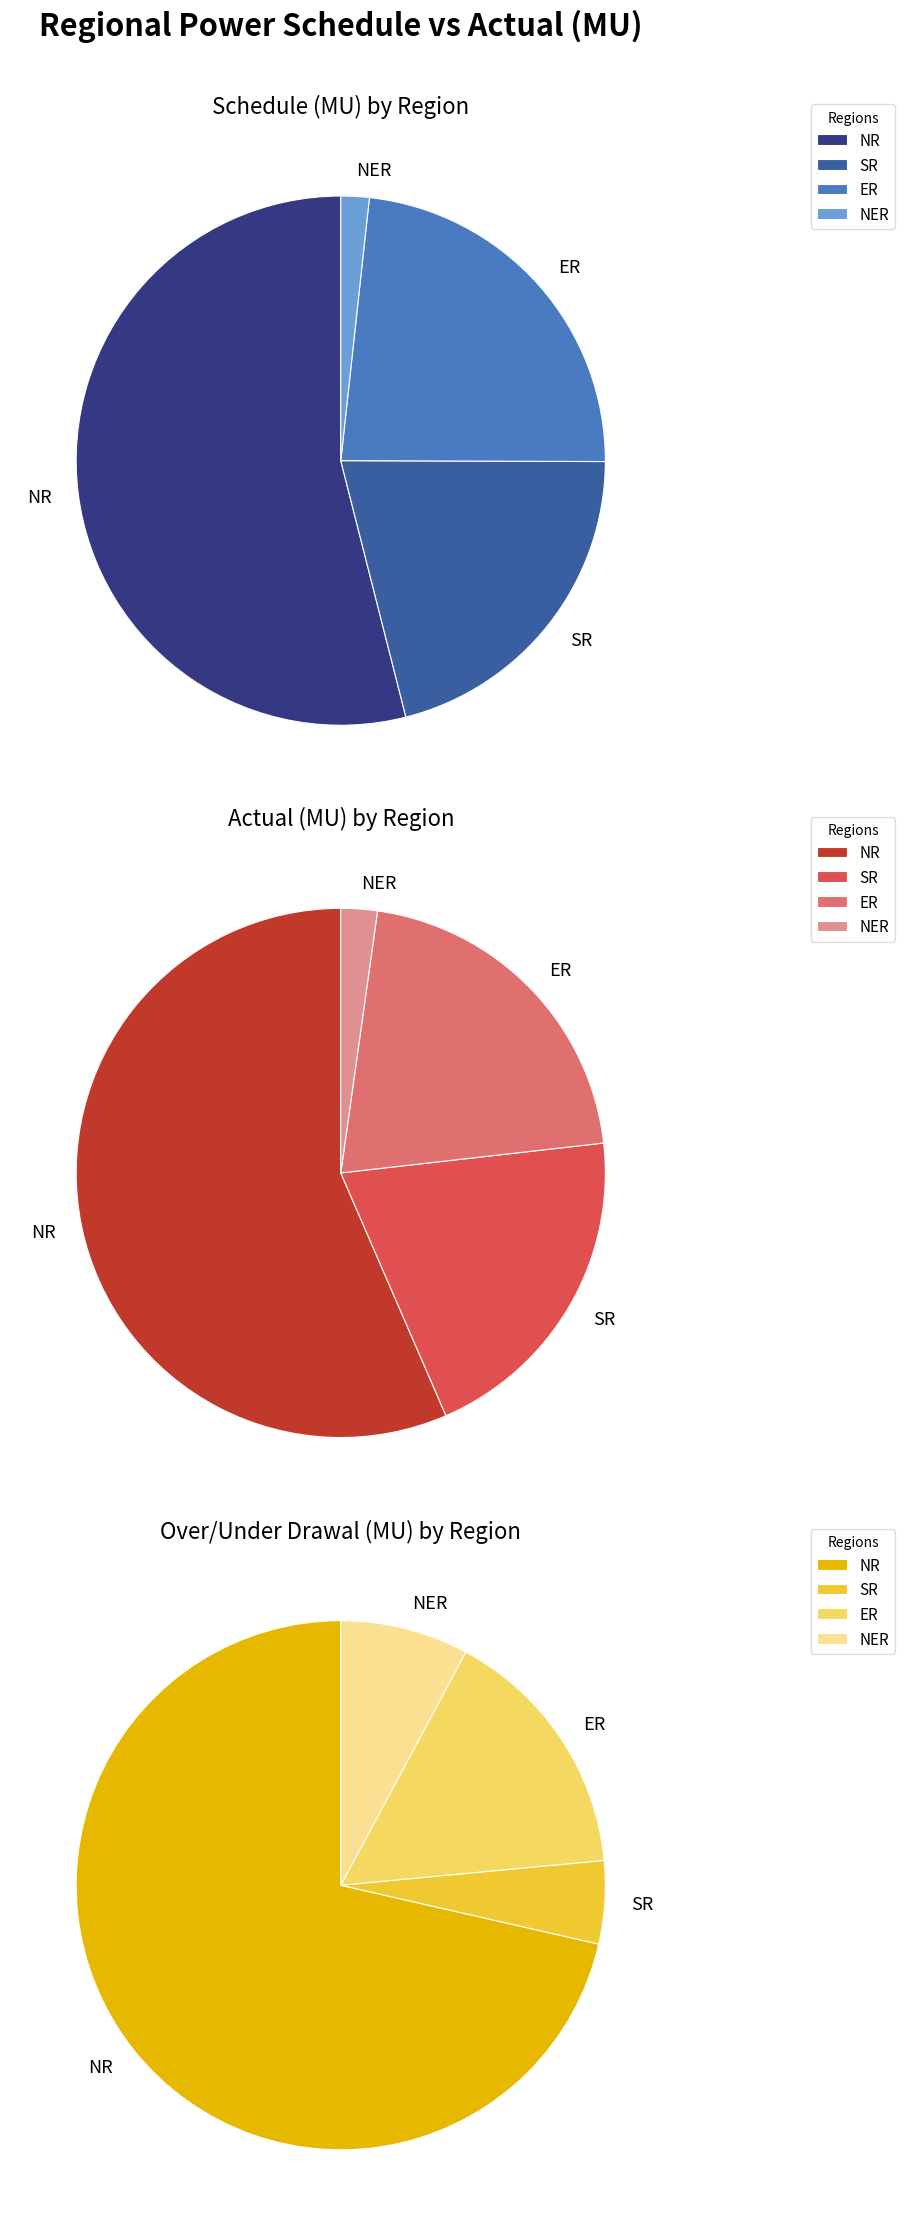

What is the spread (max minus min) of values at NR?

149.9